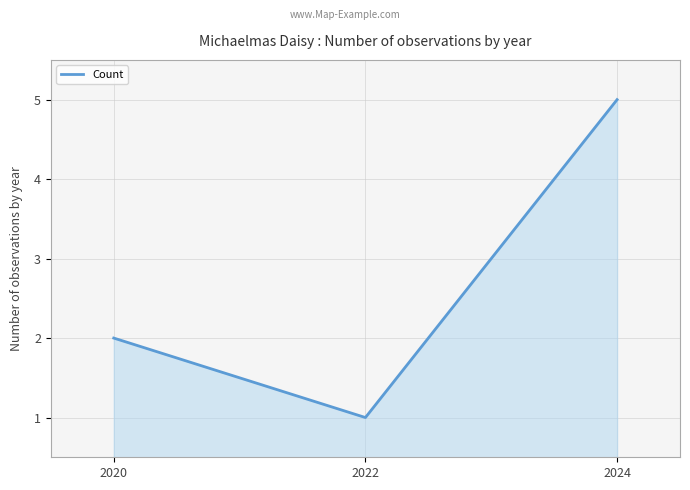

What is the smallest value displayed?

1